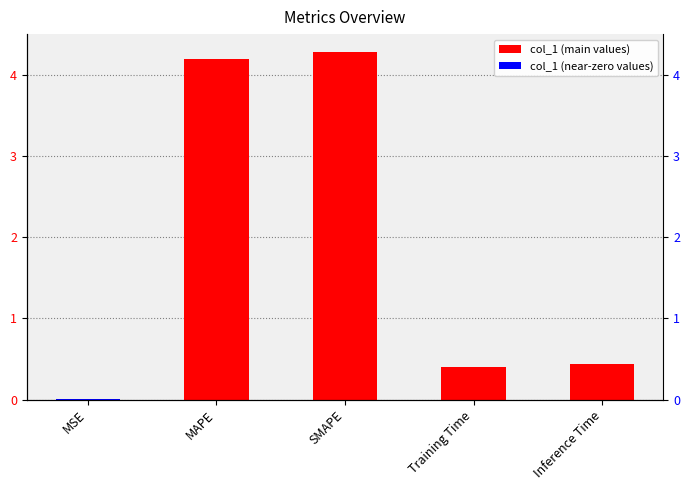

What is the change in value from MSE to MAPE?

+4.2